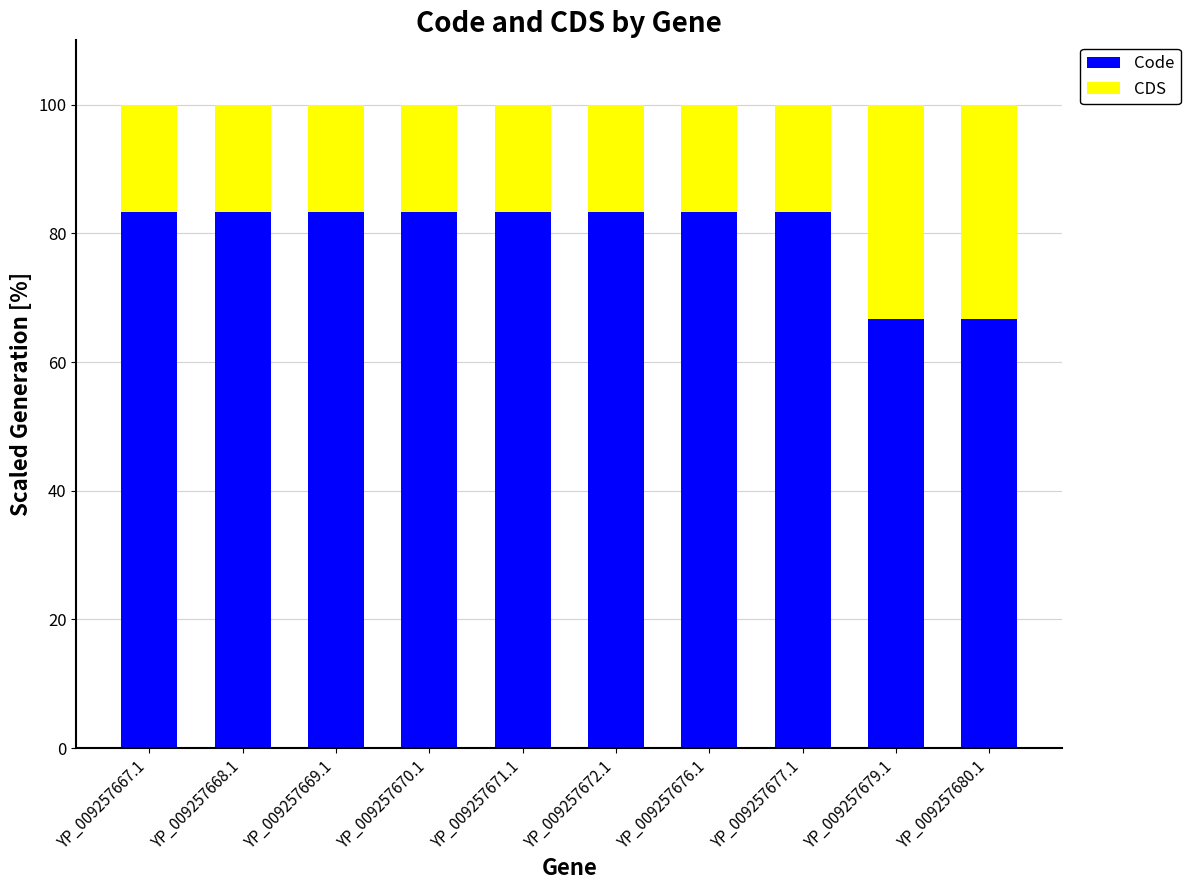

True or false: Code has a value of 83.3 at YP_009257667.1.

True